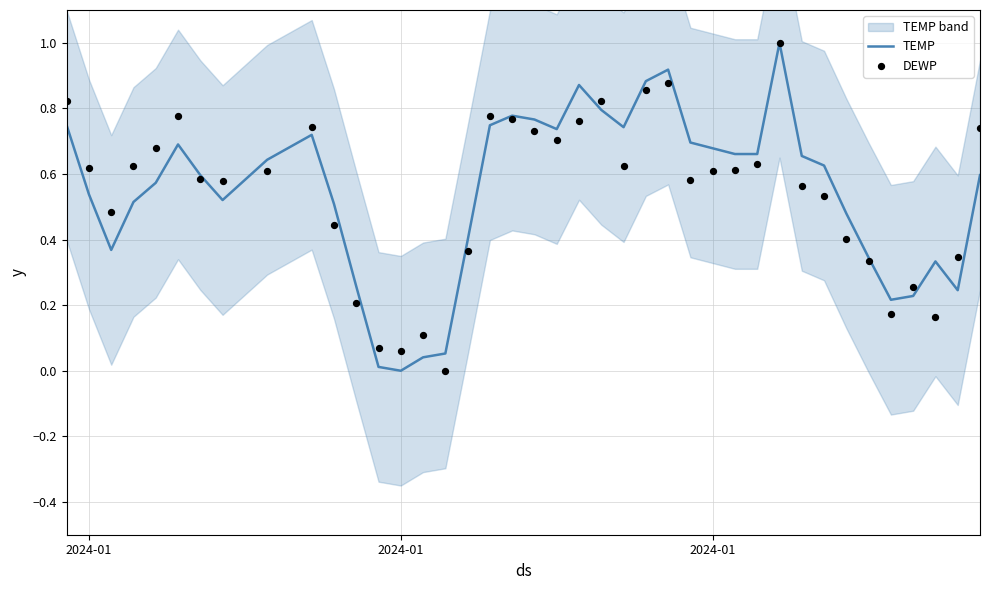

At how many categories does at least one series exceed 0?

40